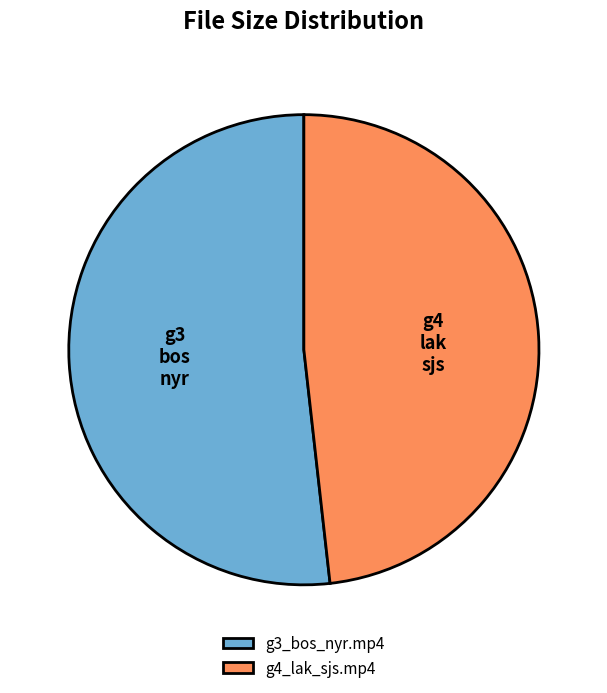

How many segments does this pie chart have?

2